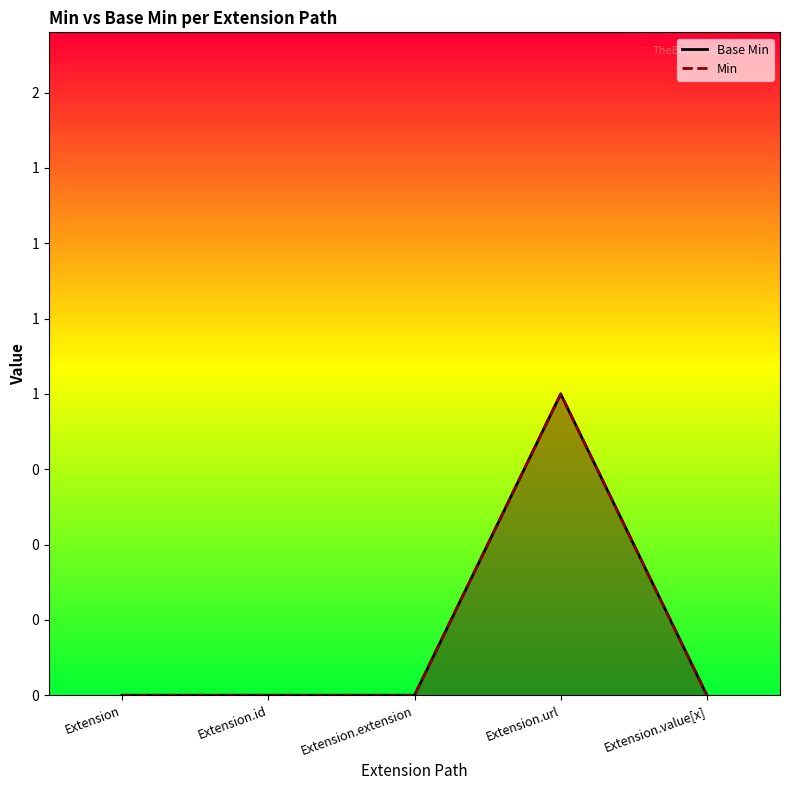

Reading left to right, list all the values displayed in this chart.

Extension=0	Extension.id=0	Extension.extension=0	Extension.url=1	Extension.value[x]=0